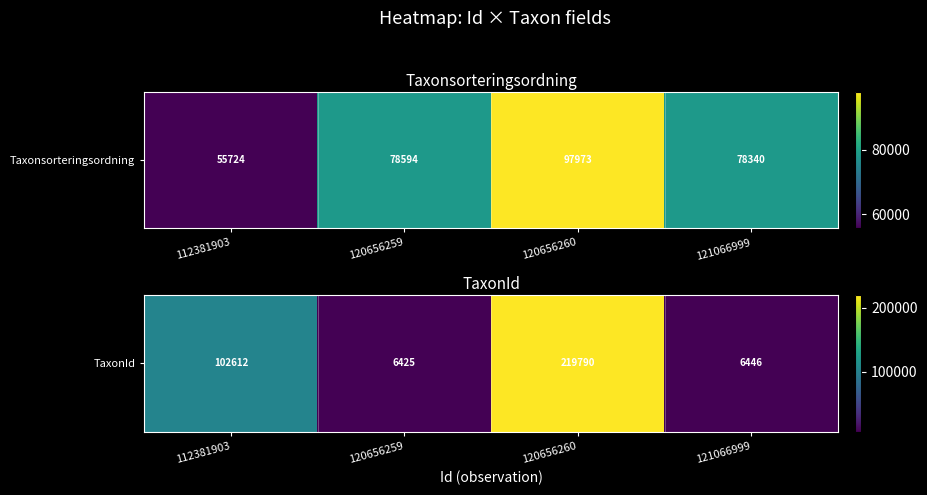

At which label does the data first exceed 102612?

120656260